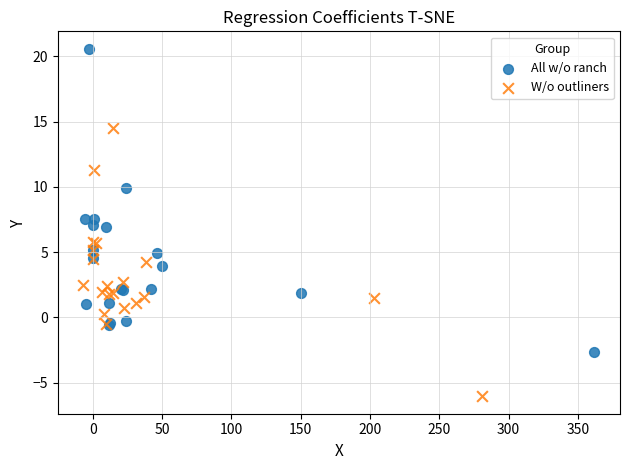

Which series contains the highest Y value?

All w/o ranch